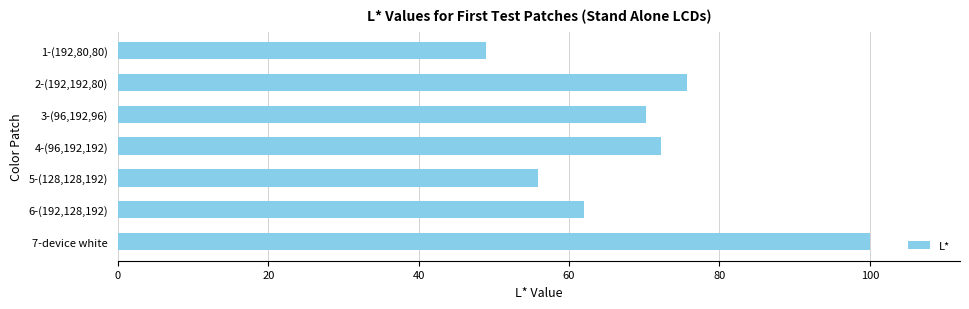

What is the average value?

69.3